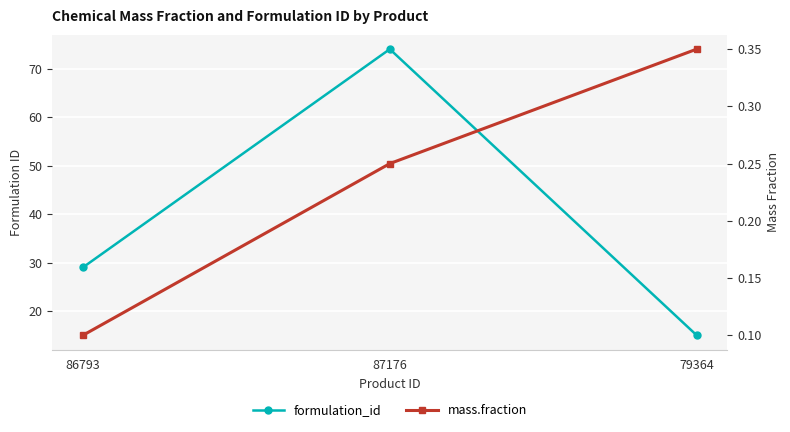

How many lines are shown in the chart?

2